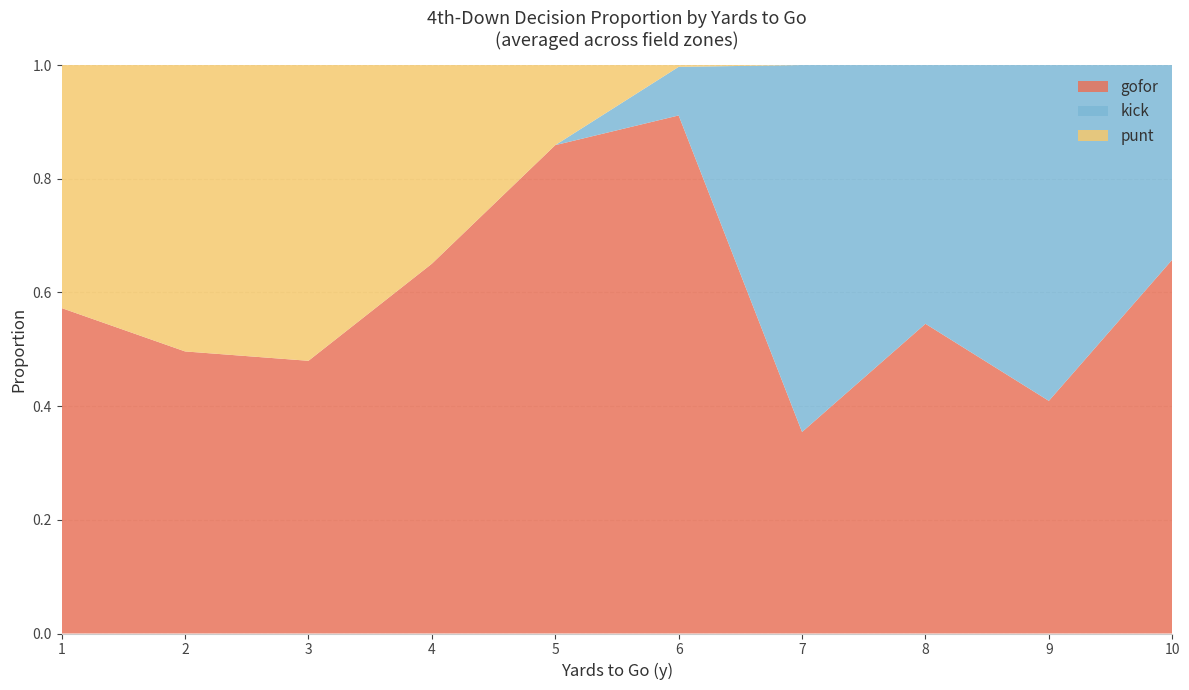

At which label does gofor reach its minimum?

7